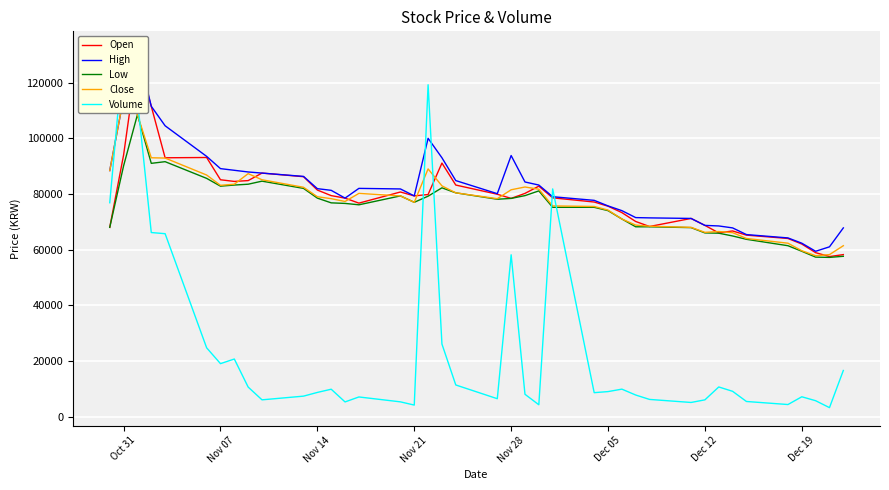

What are all the series names shown in the legend?

Open, High, Low, Close, Volume